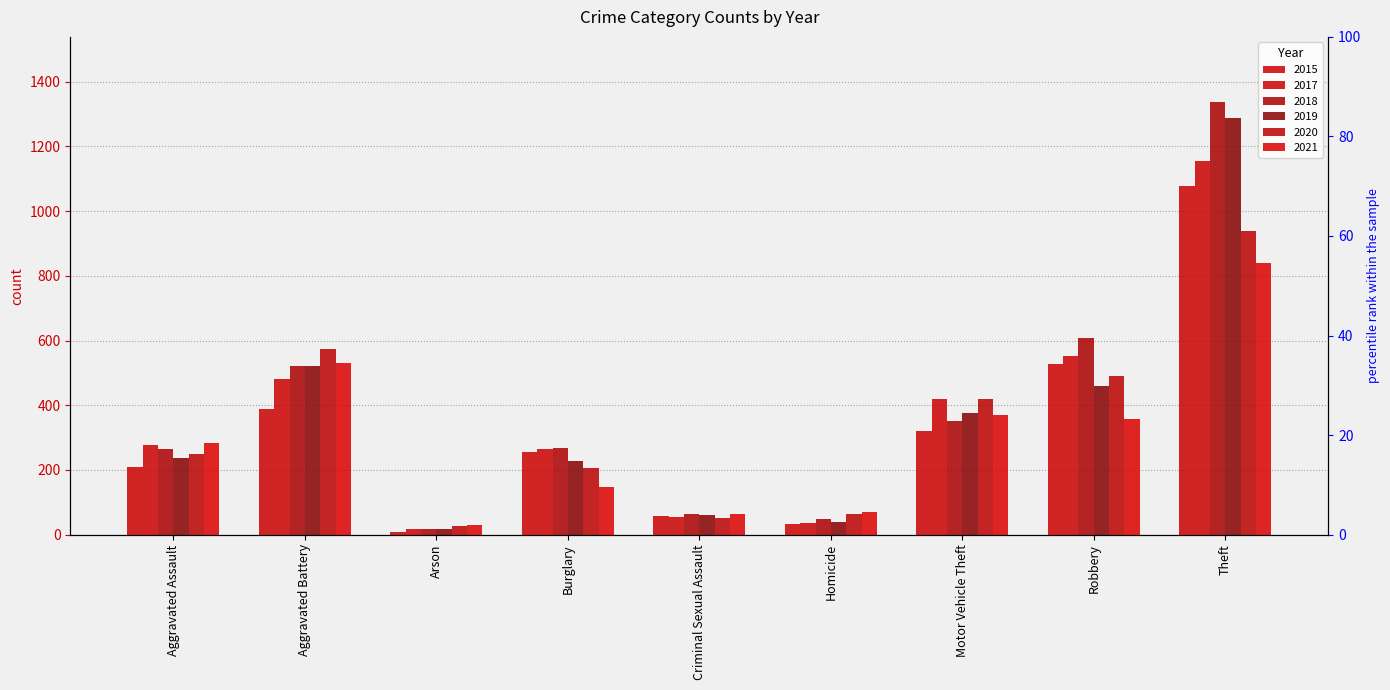

How many groups of bars are there?

9